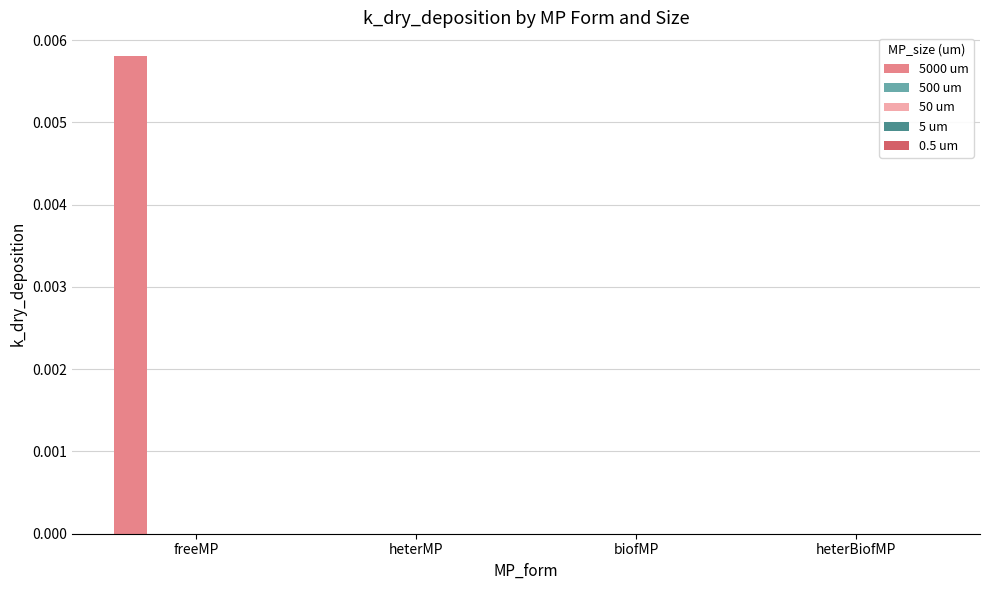

At which category is the sum across all series the highest?

freeMP